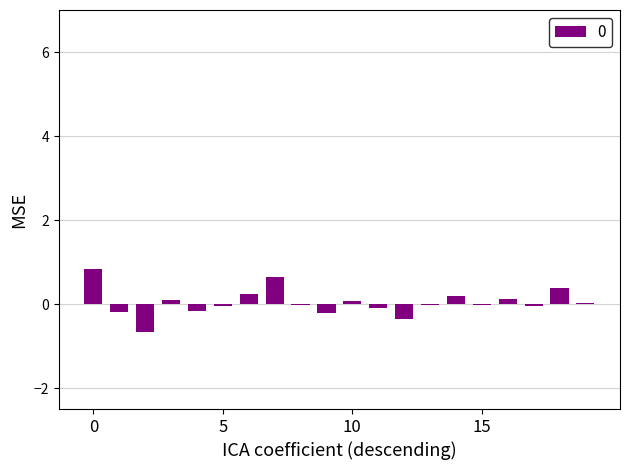

What is the sum of all values?

0.8